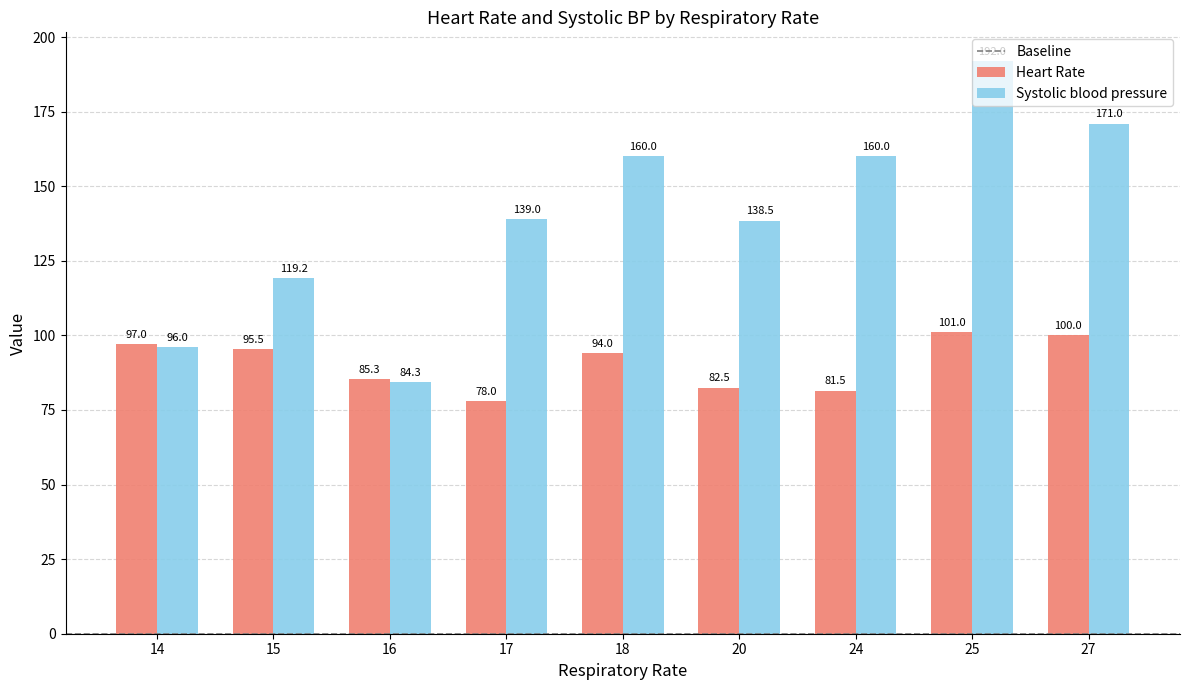

Which category has the lowest value across all series?

17